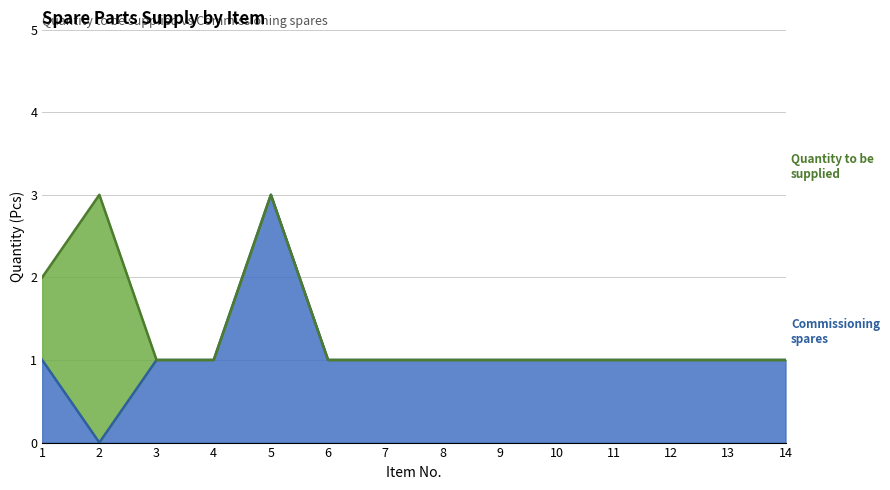

At 14, list the series in order from largest to smallest.

Quantity to be supplied, Commissioning spares